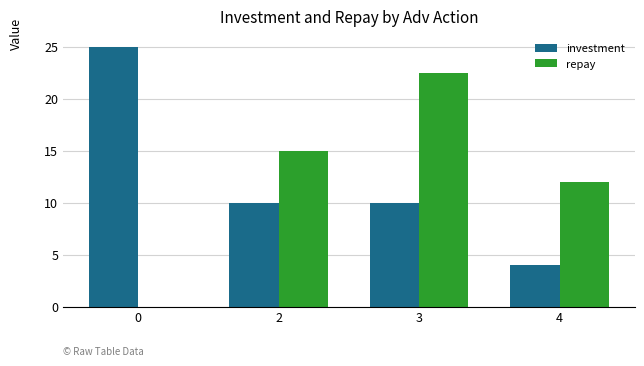

At which category is the sum across all series the highest?

3